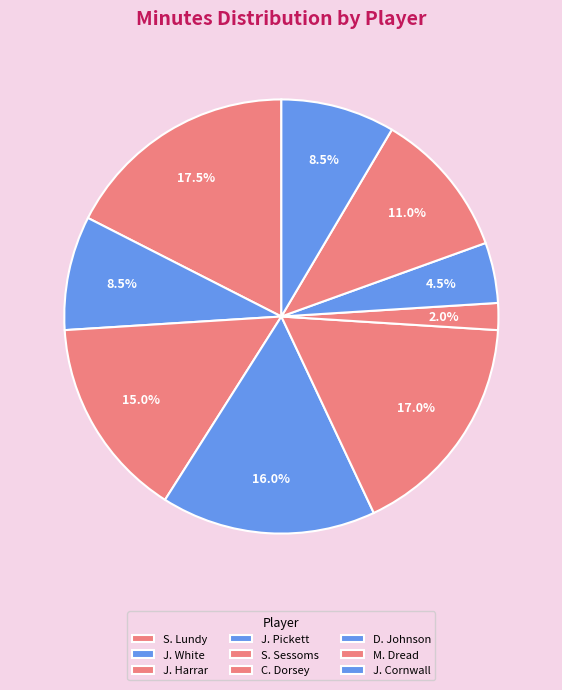

Is the sum of J. Harrar and S. Sessoms greater than half?

No